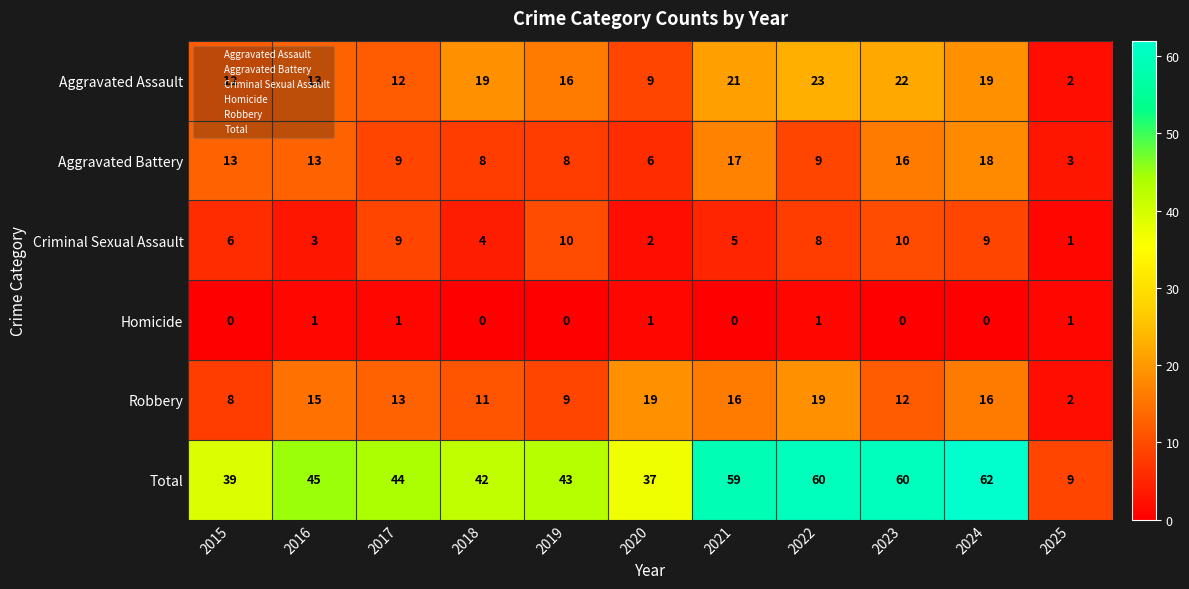

At which category is the sum across all series the highest?

2024